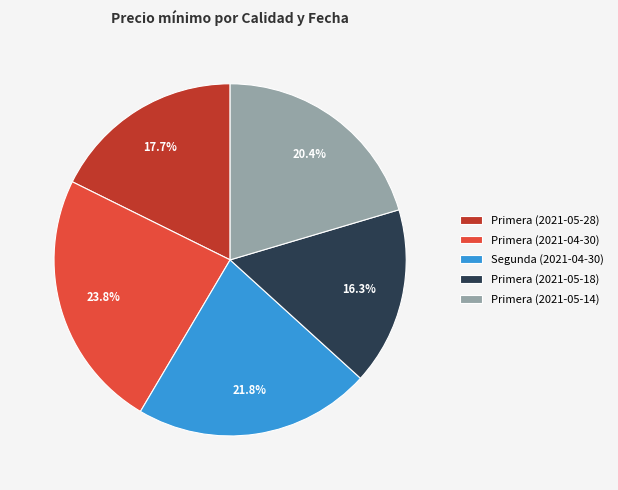

To the nearest percent, what is the difference between the Primera (2021-04-30) and Primera (2021-05-28) slice percentages?

6%